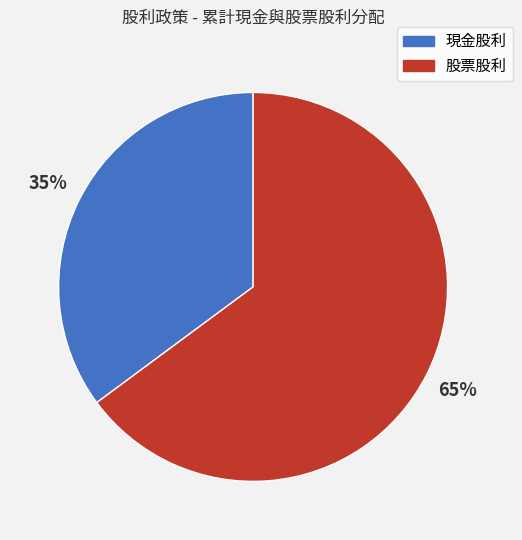

What is the largest slice in the pie chart?

股票股利